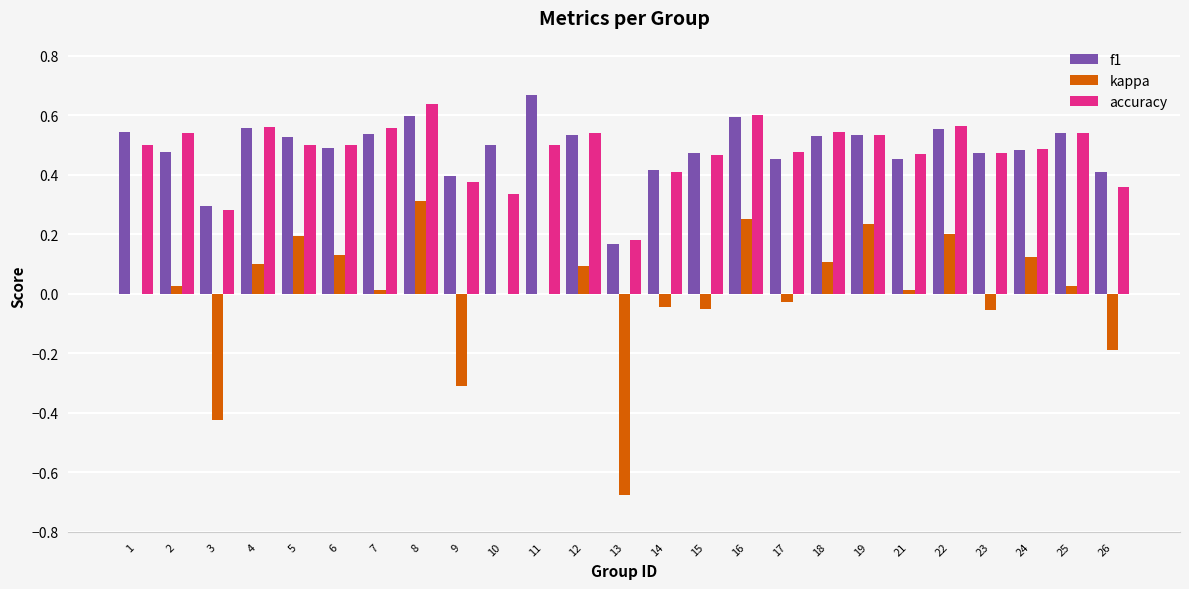

At which category is the sum across all series the highest?

8